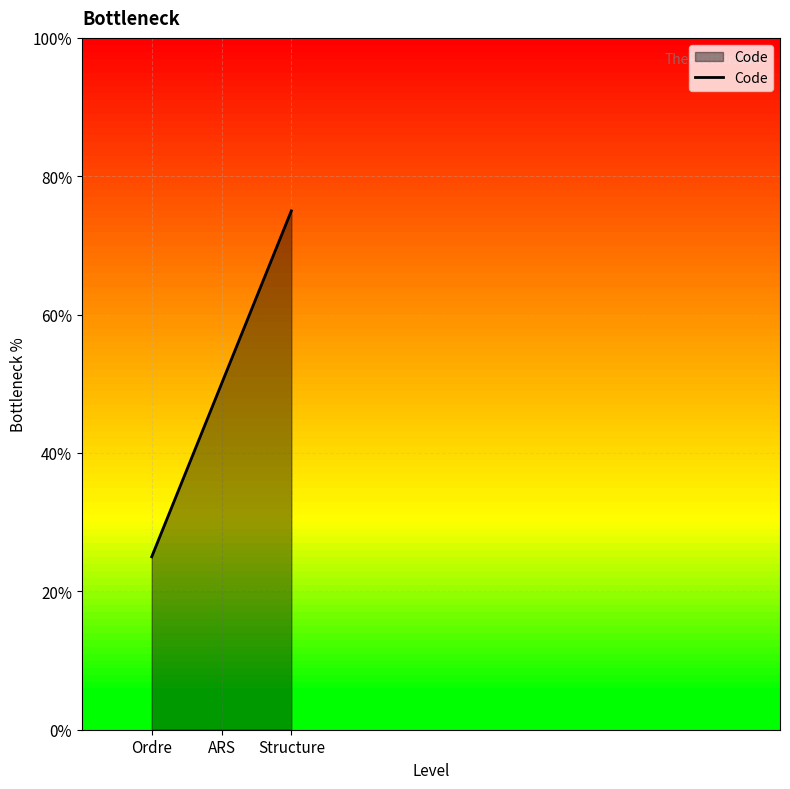

The chart shows a value of 1.7 at Ordre. True or false?

False